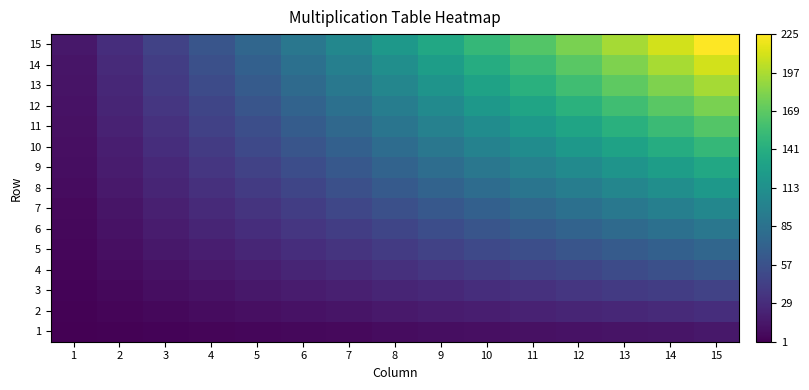

Reading left to right, list all the values displayed in this chart.

1: 1=1	2=2	3=3	4=4	5=5	6=6	7=7	8=8	9=9	10=10	11=11	12=12	13=13	14=14	15=15
2: 1=2	2=4	3=6	4=8	5=10	6=12	7=14	8=16	9=18	10=20	11=22	12=24	13=26	14=28	15=30
3: 1=3	2=6	3=9	4=12	5=15	6=18	7=21	8=24	9=27	10=30	11=33	12=36	13=39	14=42	15=45
4: 1=4	2=8	3=12	4=16	5=20	6=24	7=28	8=32	9=36	10=40	11=44	12=48	13=52	14=56	15=60
5: 1=5	2=10	3=15	4=20	5=25	6=30	7=35	8=40	9=45	10=50	11=55	12=60	13=65	14=70	15=75
6: 1=6	2=12	3=18	4=24	5=30	6=36	7=42	8=48	9=54	10=60	11=66	12=72	13=78	14=84	15=90
7: 1=7	2=14	3=21	4=28	5=35	6=42	7=49	8=56	9=63	10=70	11=77	12=84	13=91	14=98	15=105
8: 1=8	2=16	3=24	4=32	5=40	6=48	7=56	8=64	9=72	10=80	11=88	12=96	13=104	14=112	15=120
9: 1=9	2=18	3=27	4=36	5=45	6=54	7=63	8=72	9=81	10=90	11=99	12=108	13=117	14=126	15=135
10: 1=10	2=20	3=30	4=40	5=50	6=60	7=70	8=80	9=90	10=100	11=110	12=120	13=130	14=140	15=150
11: 1=11	2=22	3=33	4=44	5=55	6=66	7=77	8=88	9=99	10=110	11=121	12=132	13=143	14=154	15=165
12: 1=12	2=24	3=36	4=48	5=60	6=72	7=84	8=96	9=108	10=120	11=132	12=144	13=156	14=168	15=180
13: 1=13	2=26	3=39	4=52	5=65	6=78	7=91	8=104	9=117	10=130	11=143	12=156	13=169	14=182	15=195
14: 1=14	2=28	3=42	4=56	5=70	6=84	7=98	8=112	9=126	10=140	11=154	12=168	13=182	14=196	15=210
15: 1=15	2=30	3=45	4=60	5=75	6=90	7=105	8=120	9=135	10=150	11=165	12=180	13=195	14=210	15=225